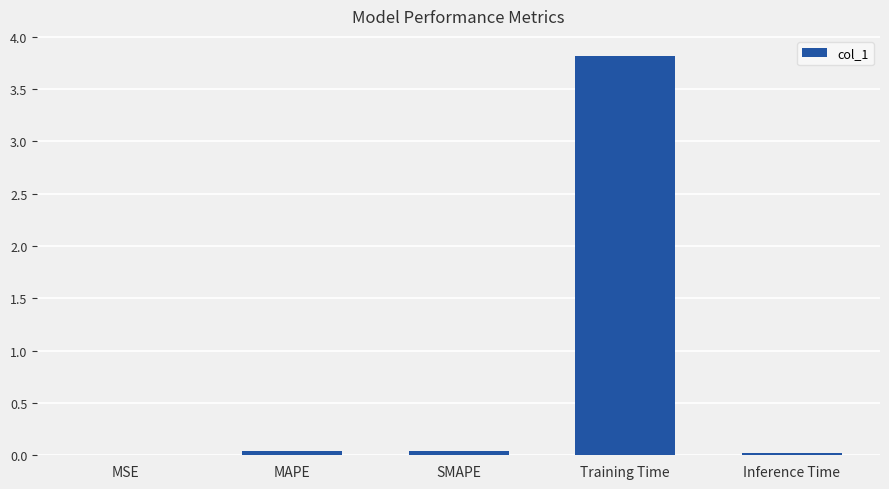

What is the approximate value at Training Time?

3.8